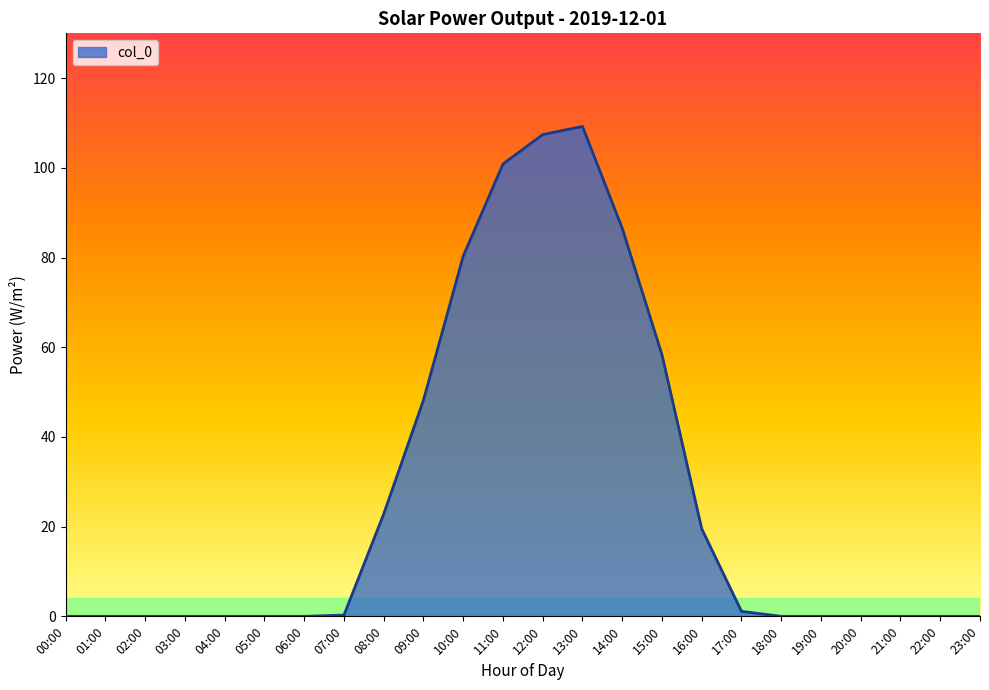

What is the difference between the values at 13:00 and 19:00?

109.2